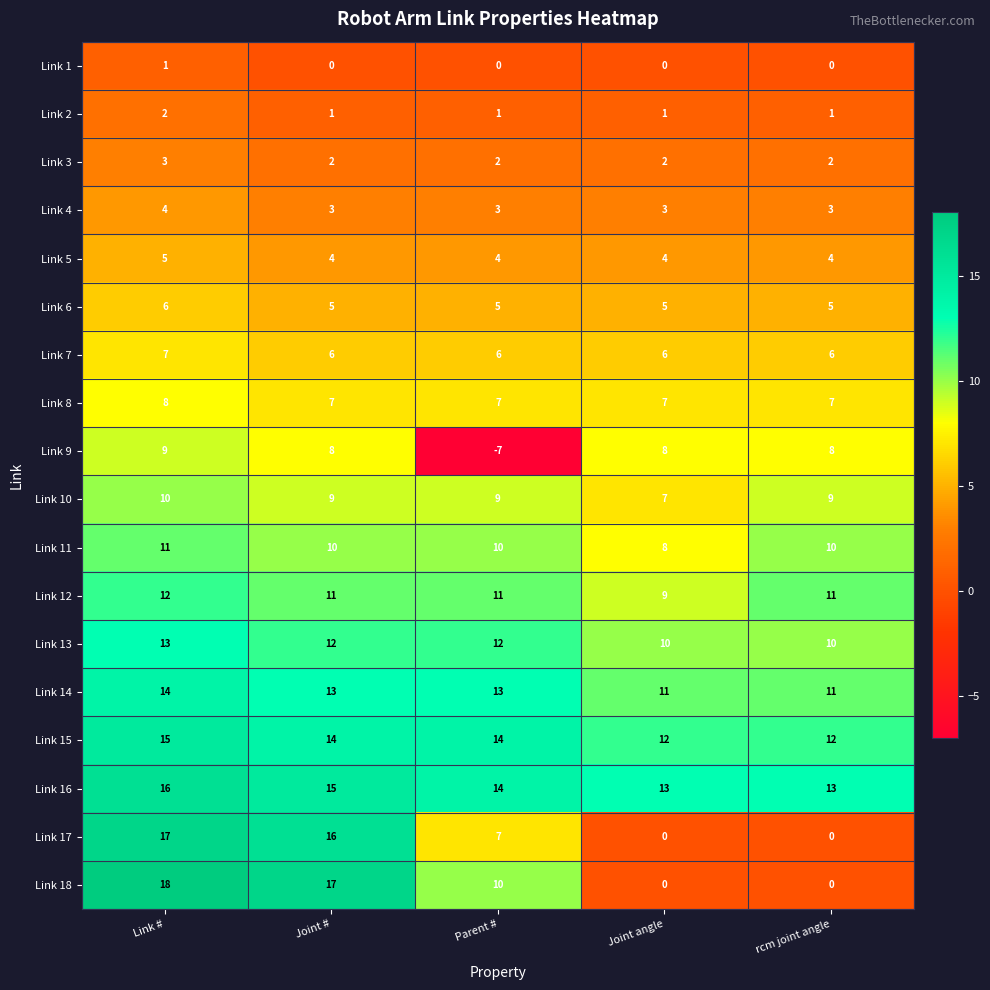

Which series has the largest total across all categories?

Link 16